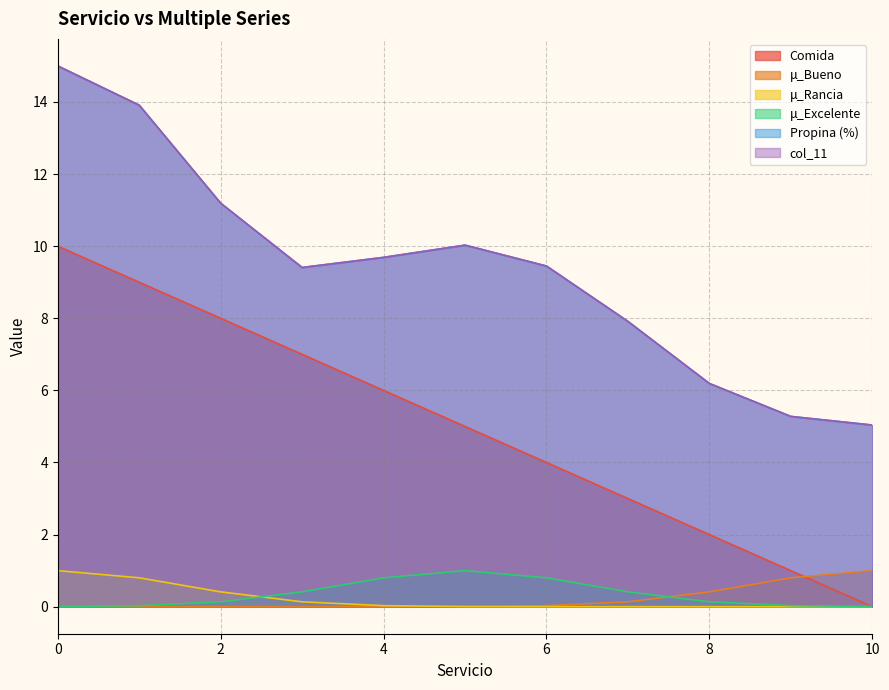

Reading left to right, extract all data points from this chart.

Comida: 10.0	9.0	8.0	7.0	6.0	5.0	4.0	3.0	2.0	1.0	0.0
μ_Bueno: 0.0	0.0	0.0	0.0	0.0	0.0	0.0	0.1	0.4	0.8	1.0
μ_Rancia: 1.0	0.8	0.4	0.1	0.0	0.0	0.0	0.0	0.0	0.0	0.0
μ_Excelente: 0.0	0.0	0.1	0.4	0.8	1.0	0.8	0.4	0.1	0.0	0.0
Propina (%): 15.0	13.9	11.2	9.4	9.7	10.0	9.4	7.9	6.2	5.3	5.0
col_11: 15.0	13.9	11.2	9.4	9.7	10.0	9.4	7.9	6.2	5.3	5.0